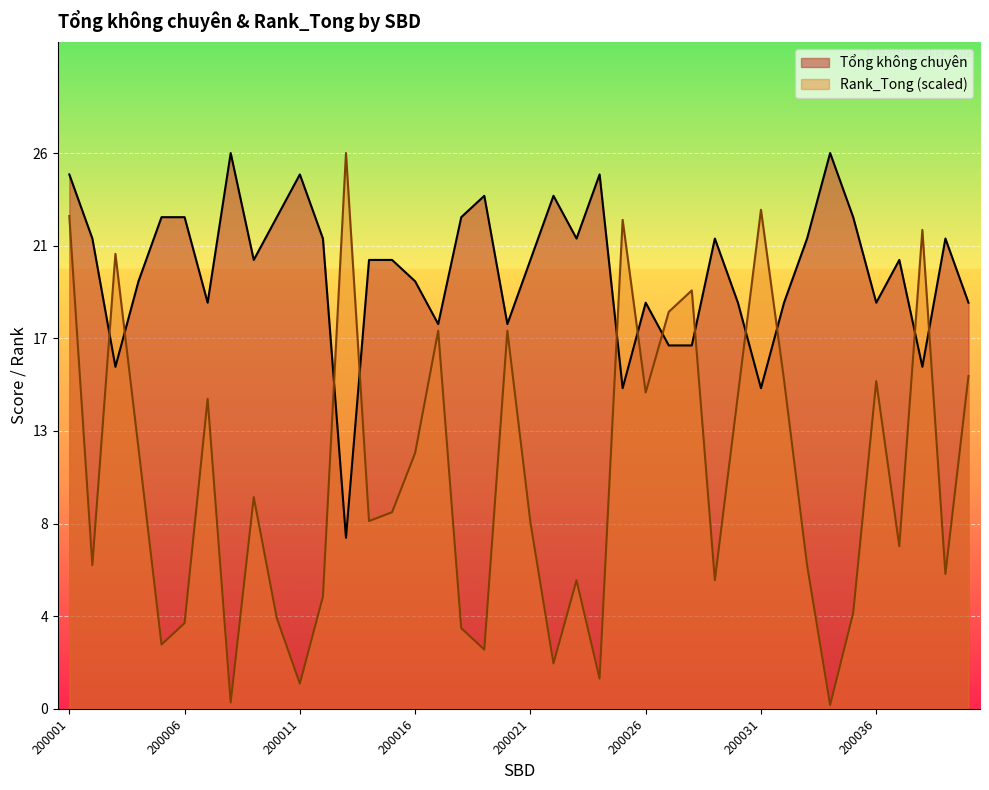

List the series in order of their overall mean, lowest first.

Rank_Tong (scaled), Tổng không chuyên